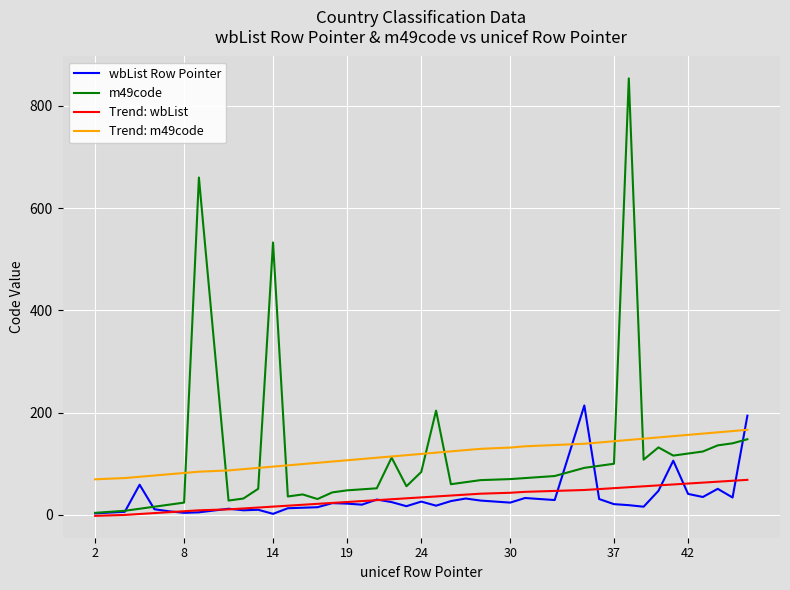

How many values in the Trend: m49code series exceed 119?

20